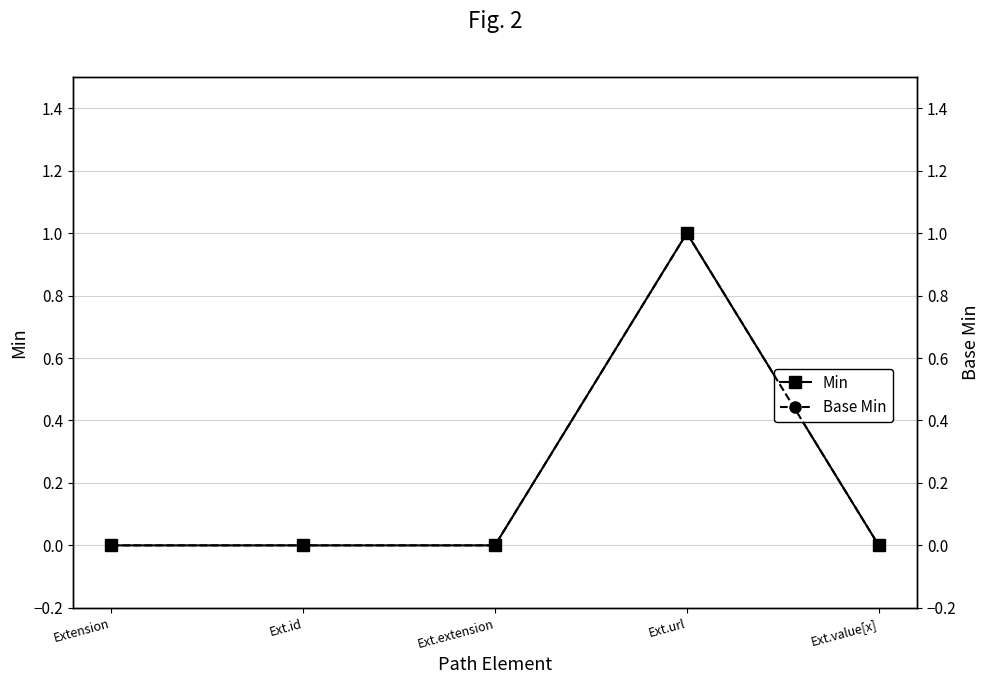

Which series has the largest range (max minus min)?

Min